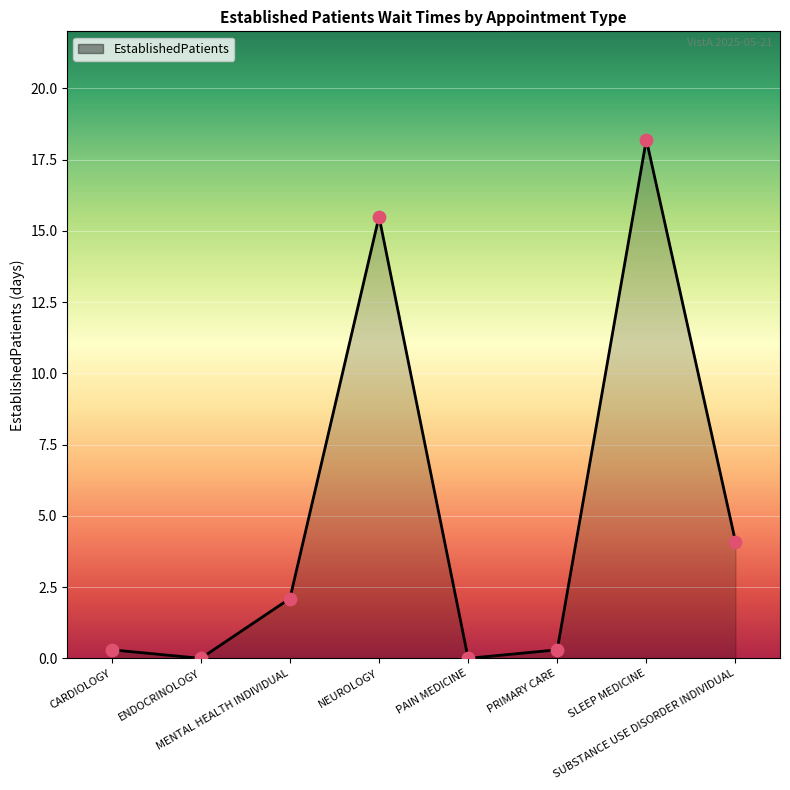

What is the greatest value displayed?

18.2